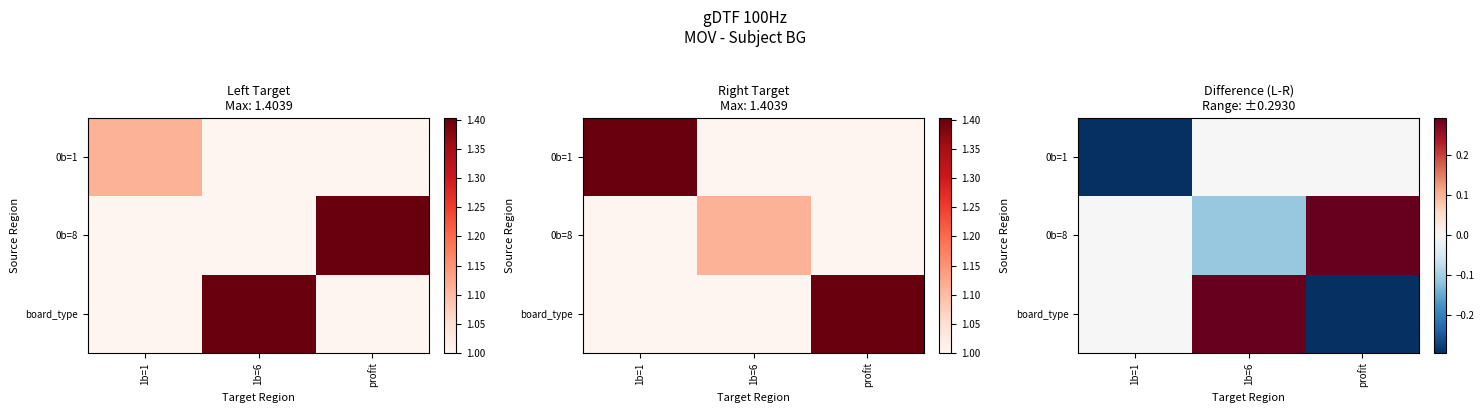

List the series in order of their peak value, lowest first.

0b=1, 0b=8, board_type